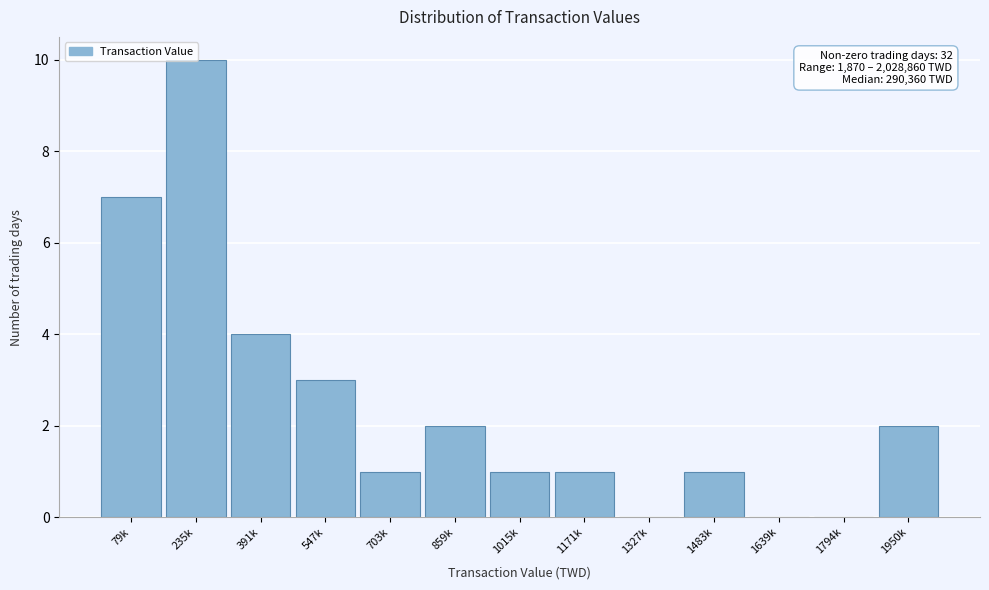

What is the sum of the values at 547k and 1794k?

3